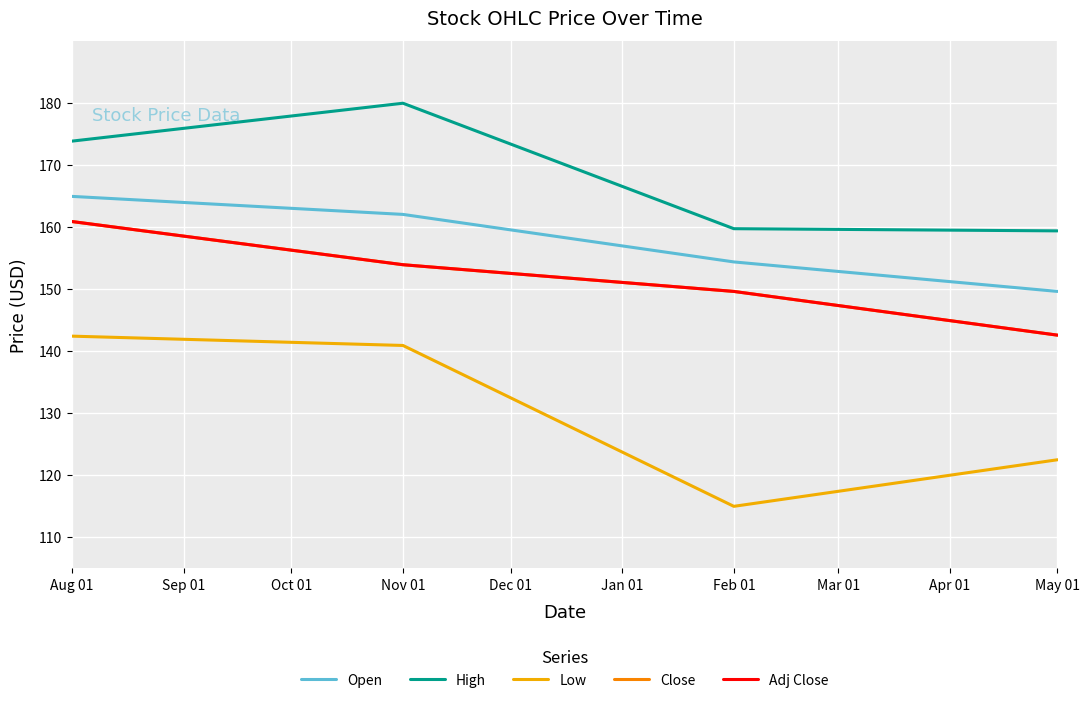

Does the chart display data point markers on the line(s)?

No